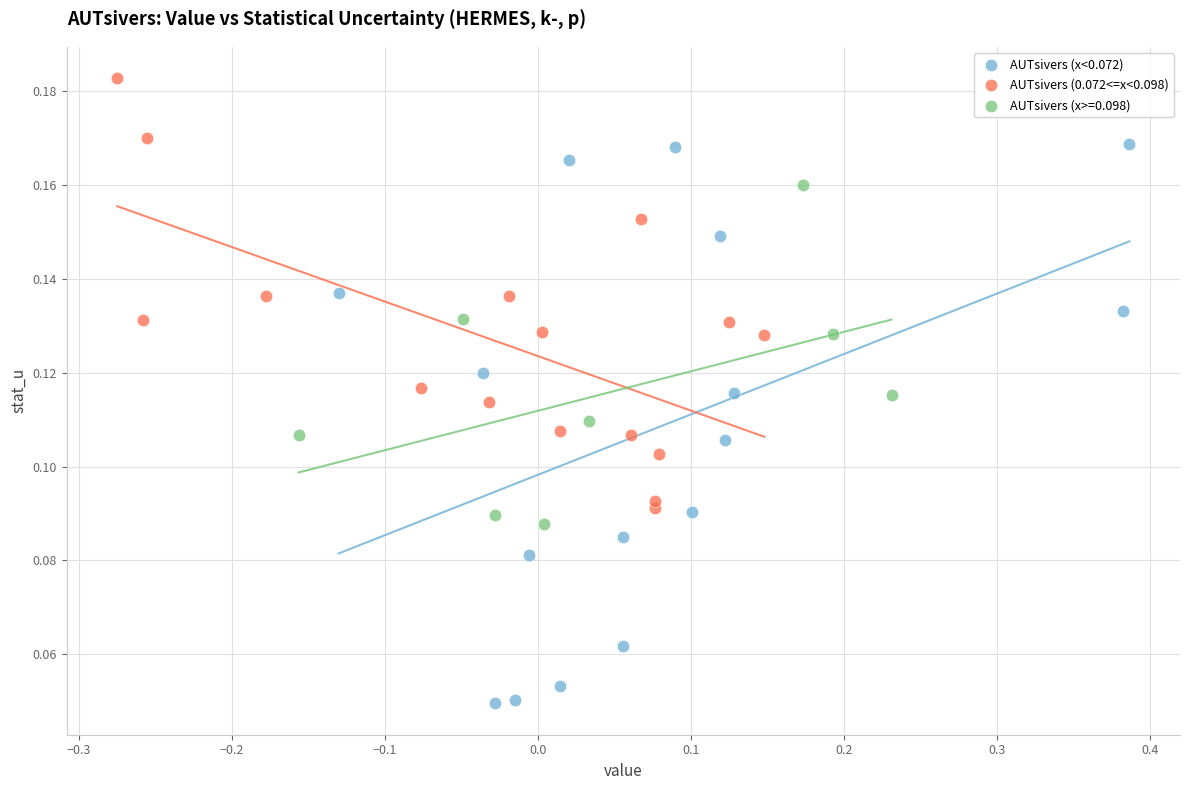

Which series has the largest Y range (max minus min)?

AUTsivers (x<0.072)